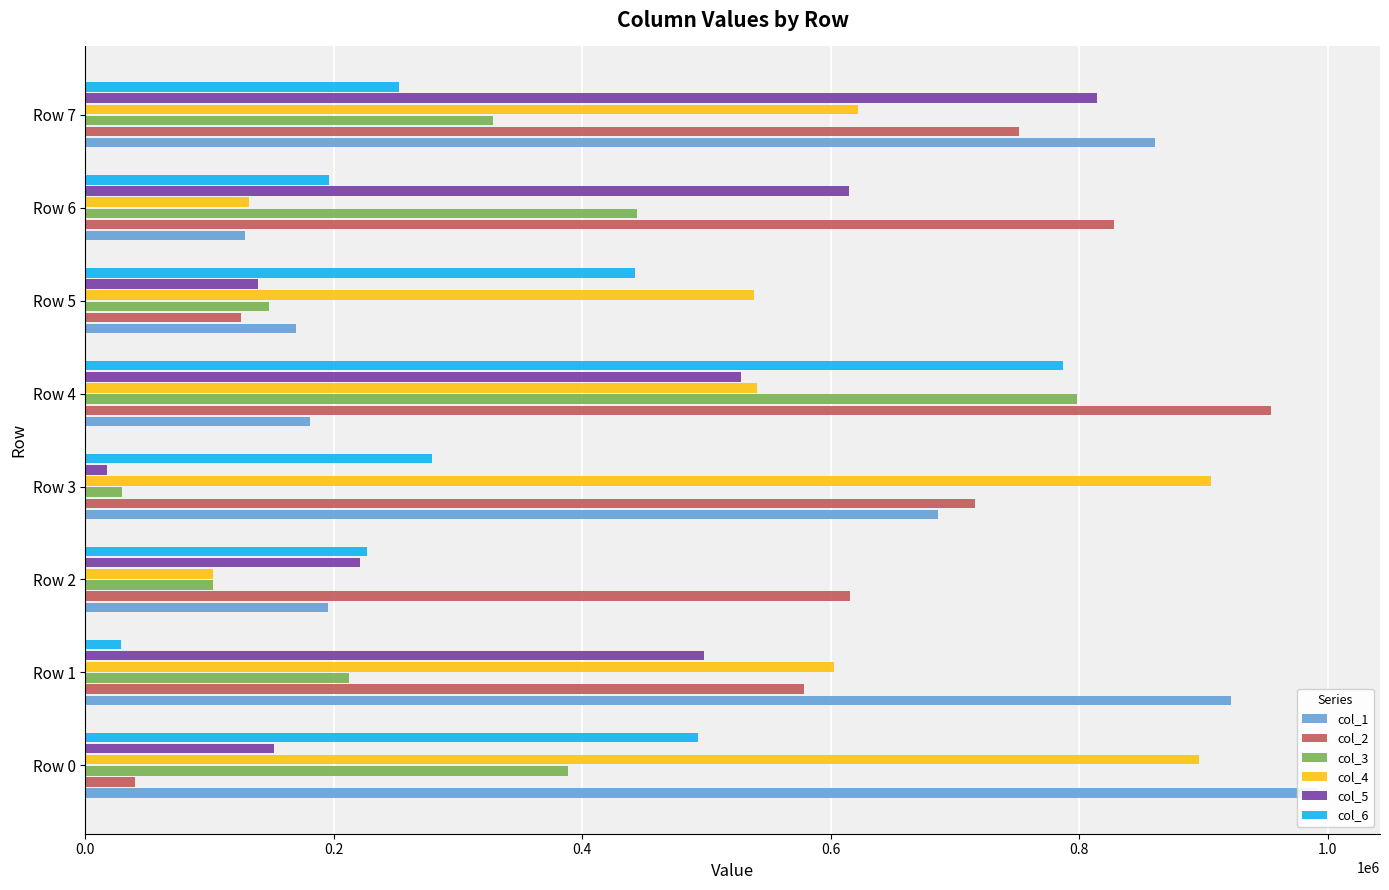

Which has a higher value, Row 4 or Row 7?

Row 7